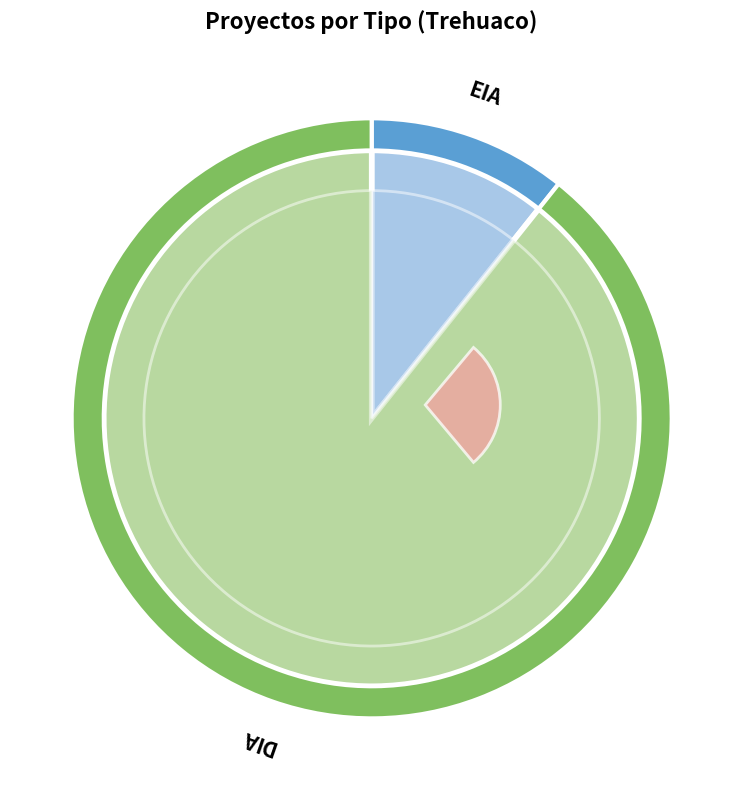

Count the number of slices in the pie.

2